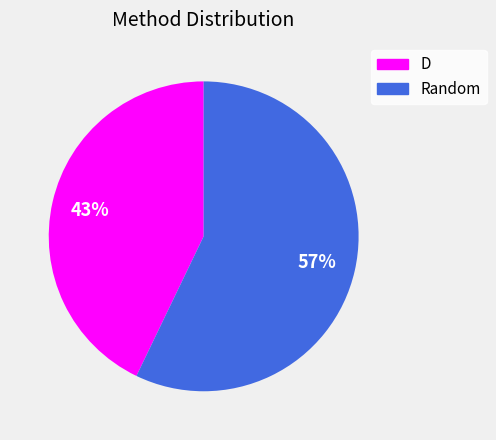

Is there a majority slice in this chart?

Yes